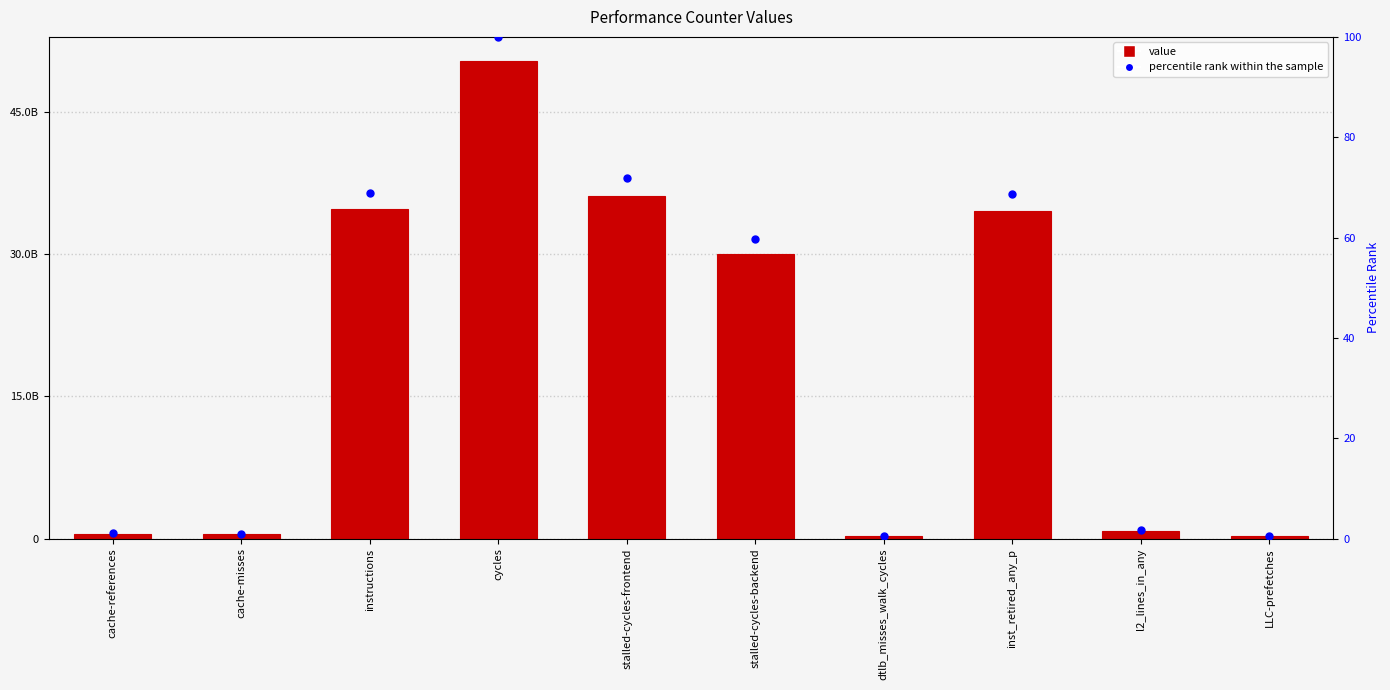

Which series has the largest total across all categories?

value